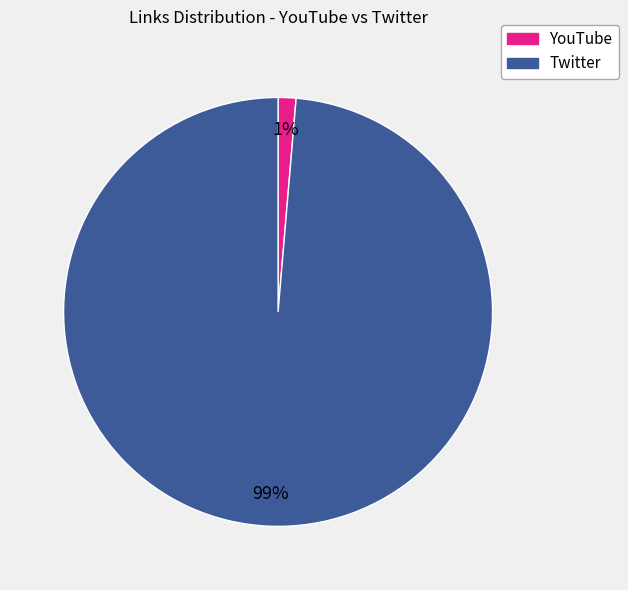

Do Twitter and YouTube together represent more than half of the pie?

Yes